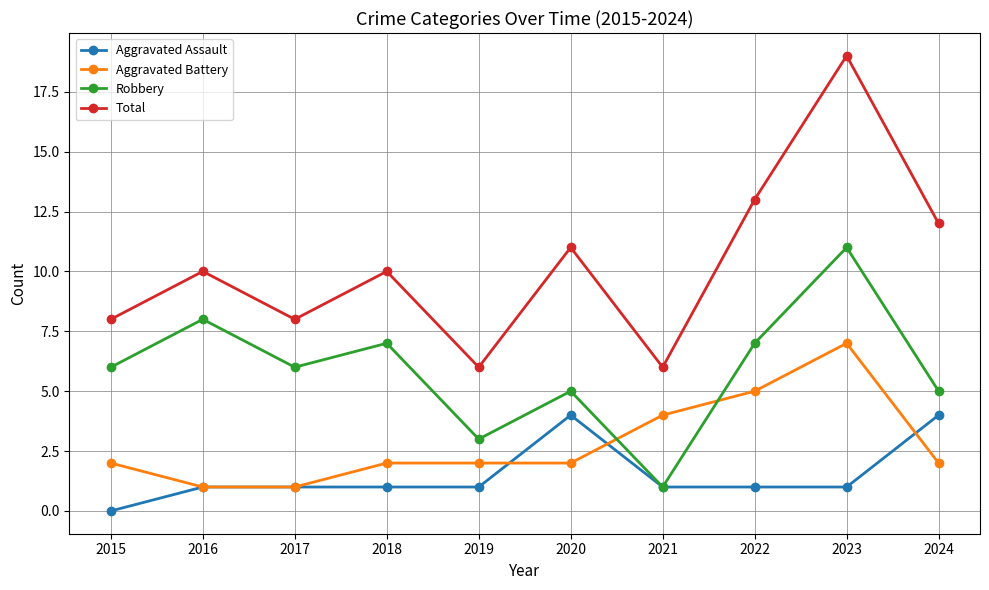

True or false: Aggravated Battery has a value of 4 at 2021.

True